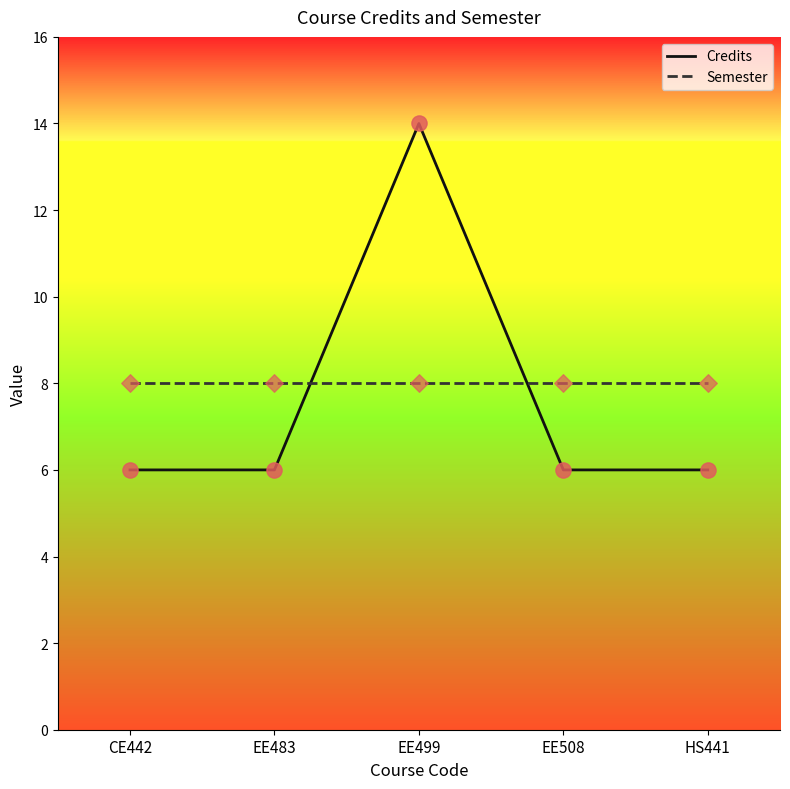

Which series has the largest total across all categories?

Semester